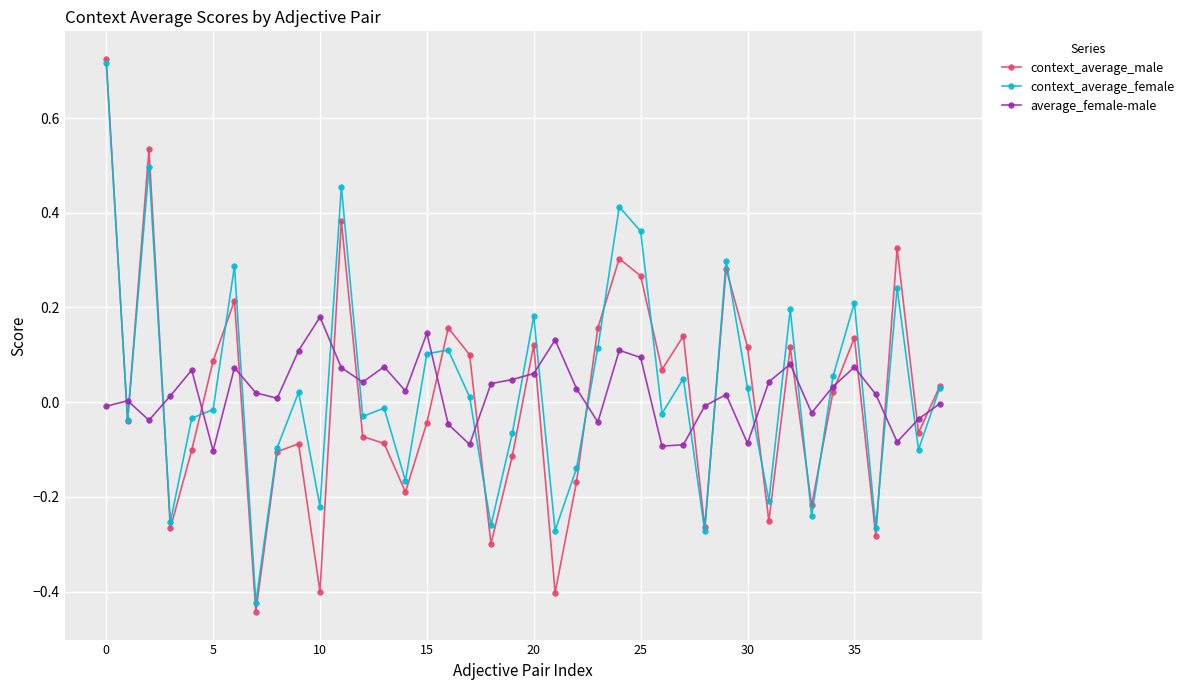

What is the difference between the maximum and minimum values in the context_average_male series?

1.2